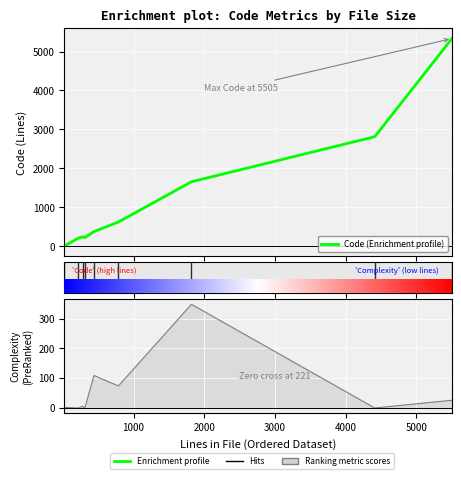

Which series has the widest spread of values?

Code (Enrichment profile)